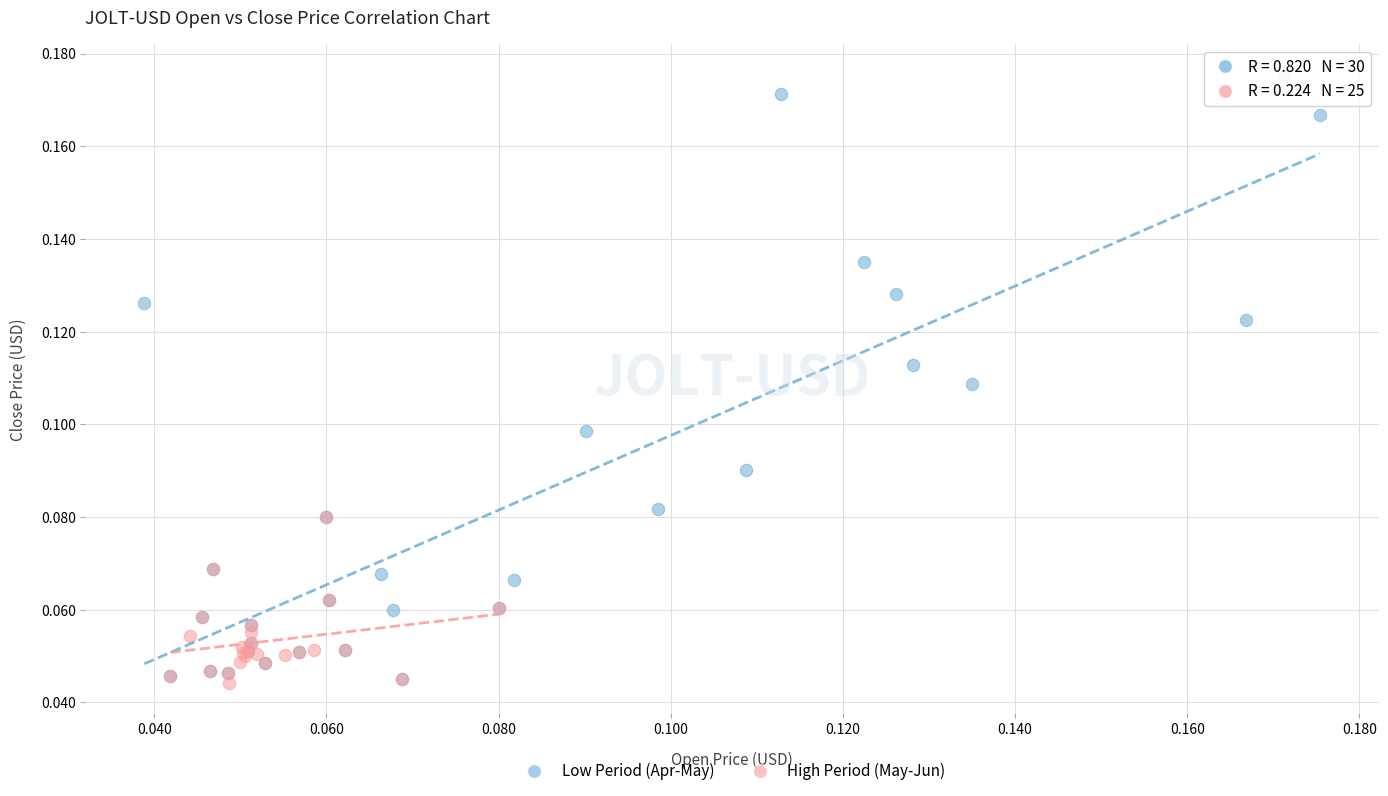

Which series contains the highest Y value?

Low Period (Apr-May)